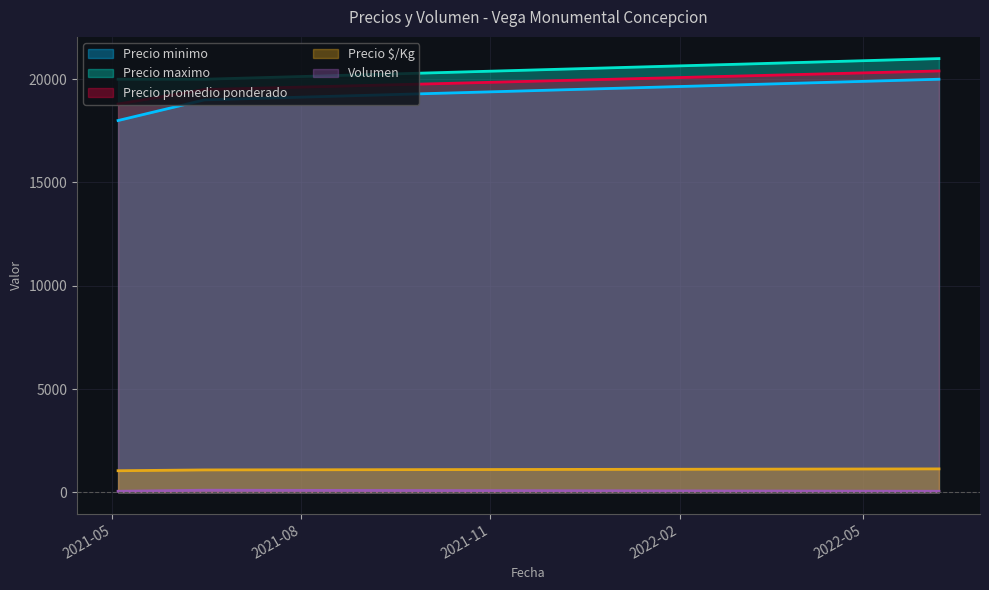

How many lines are shown in the chart?

5